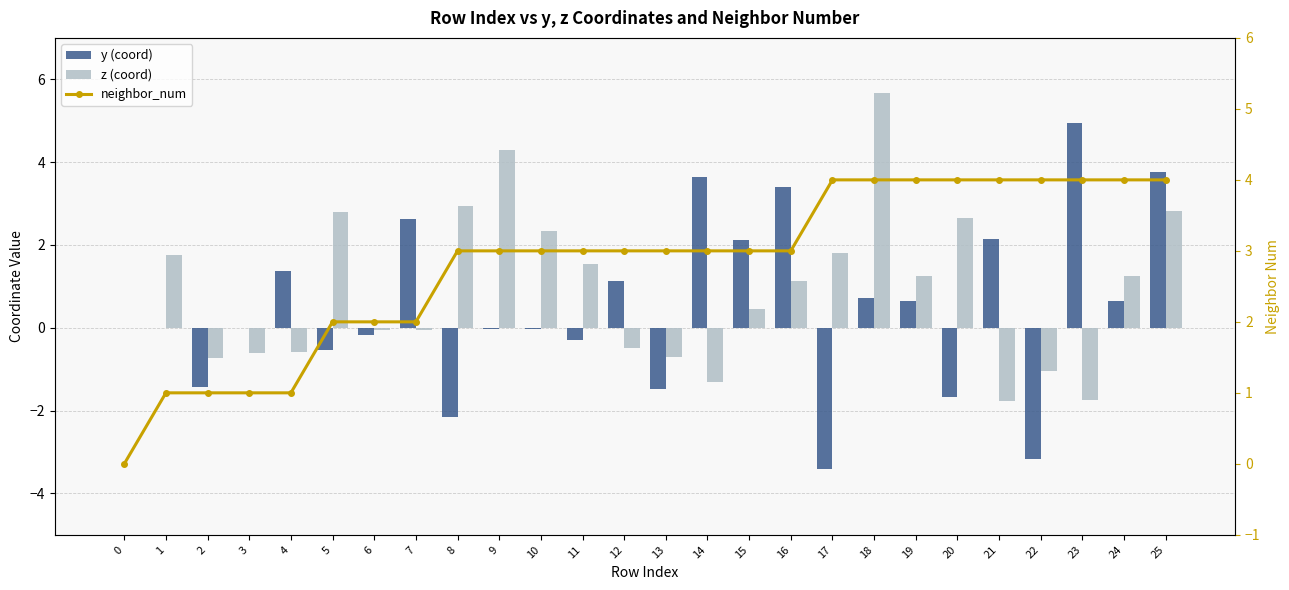

What is the difference between the highest and lowest values at 22?

7.2